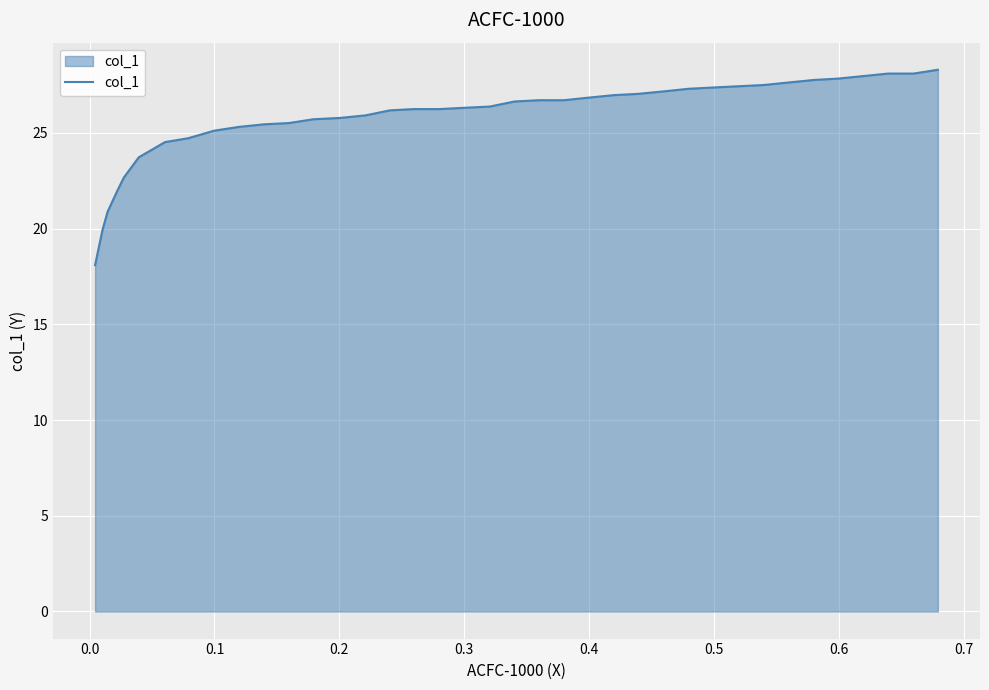

What is the greatest value displayed?

28.3